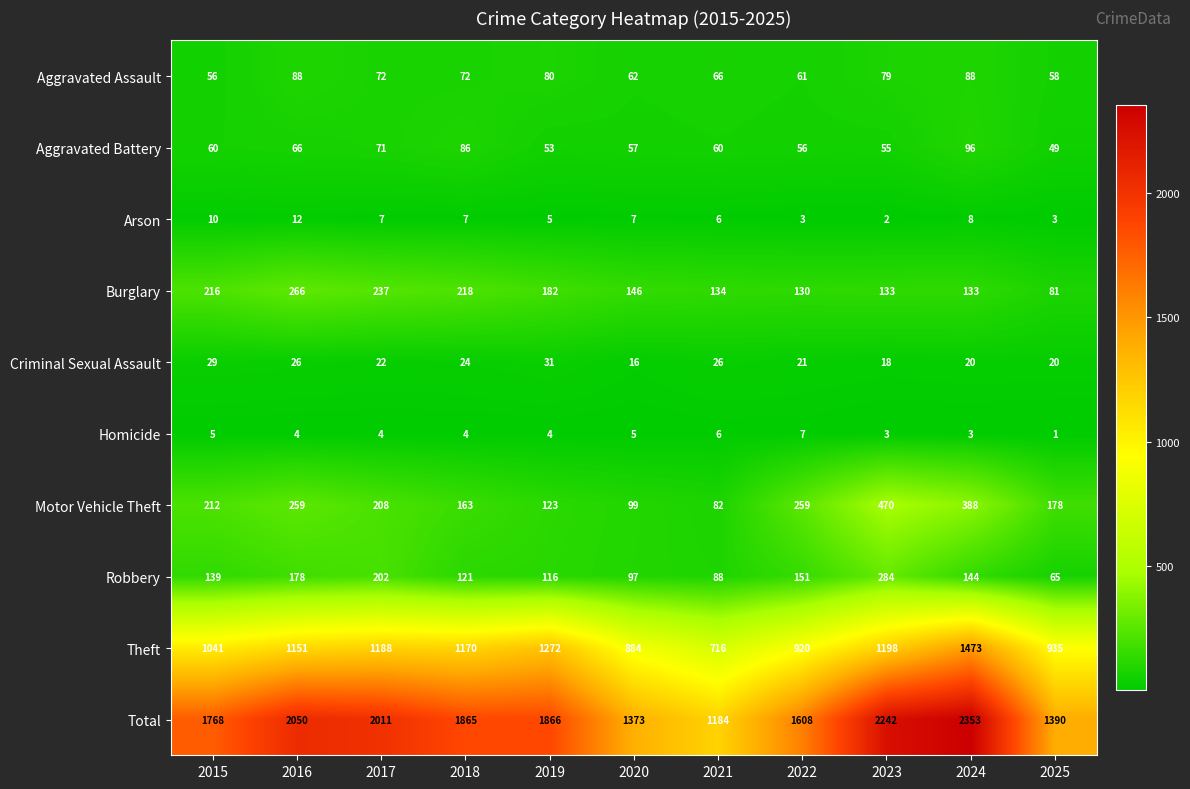

Which series changed the most between 2021 and 2024?

Total